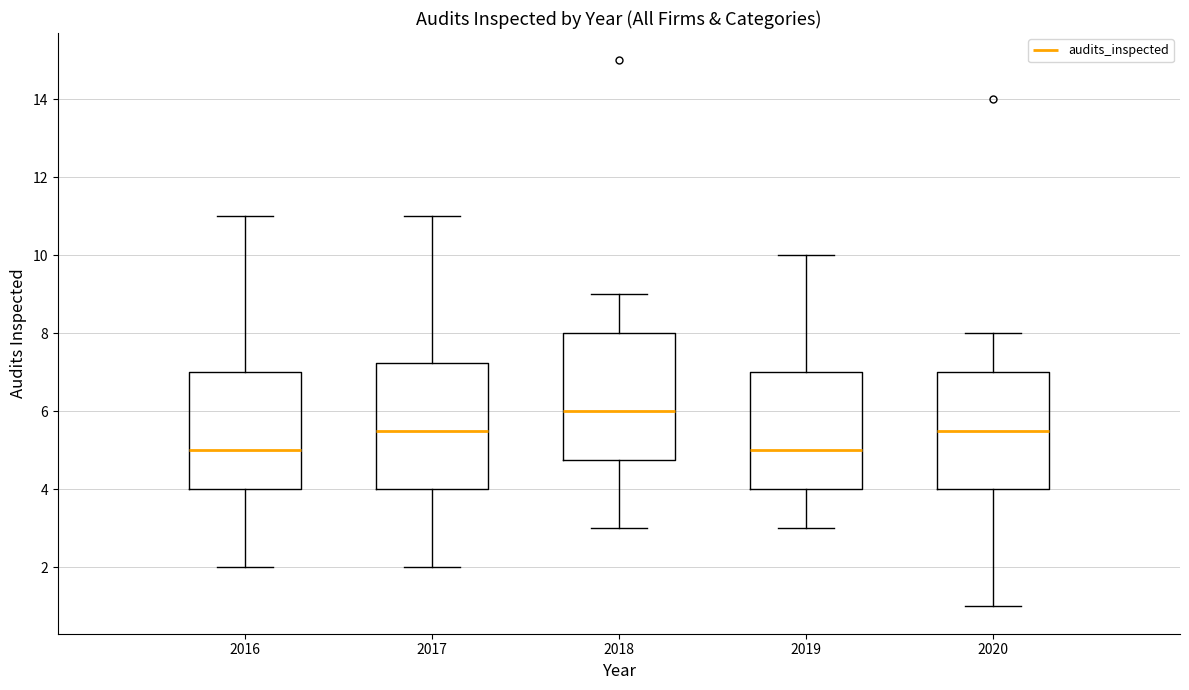

Where is the upper edge of the box at x = 2018 on the y-axis? The values are not printed on the chart, so give them approximately, as read against the axis.

8.0